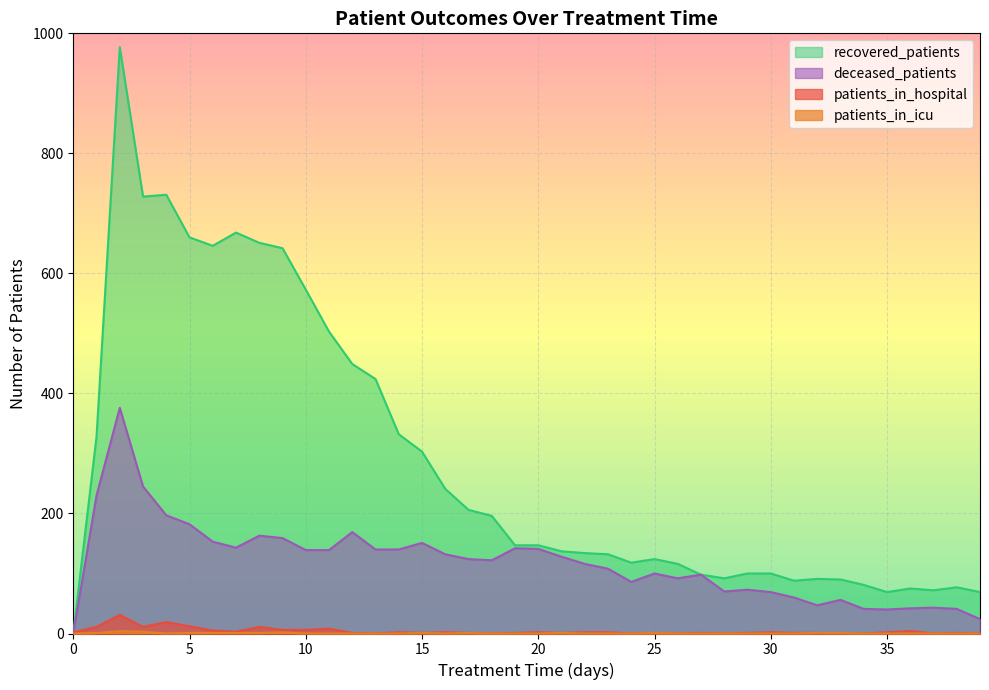

What is the highest value of the patients_in_icu series?

4